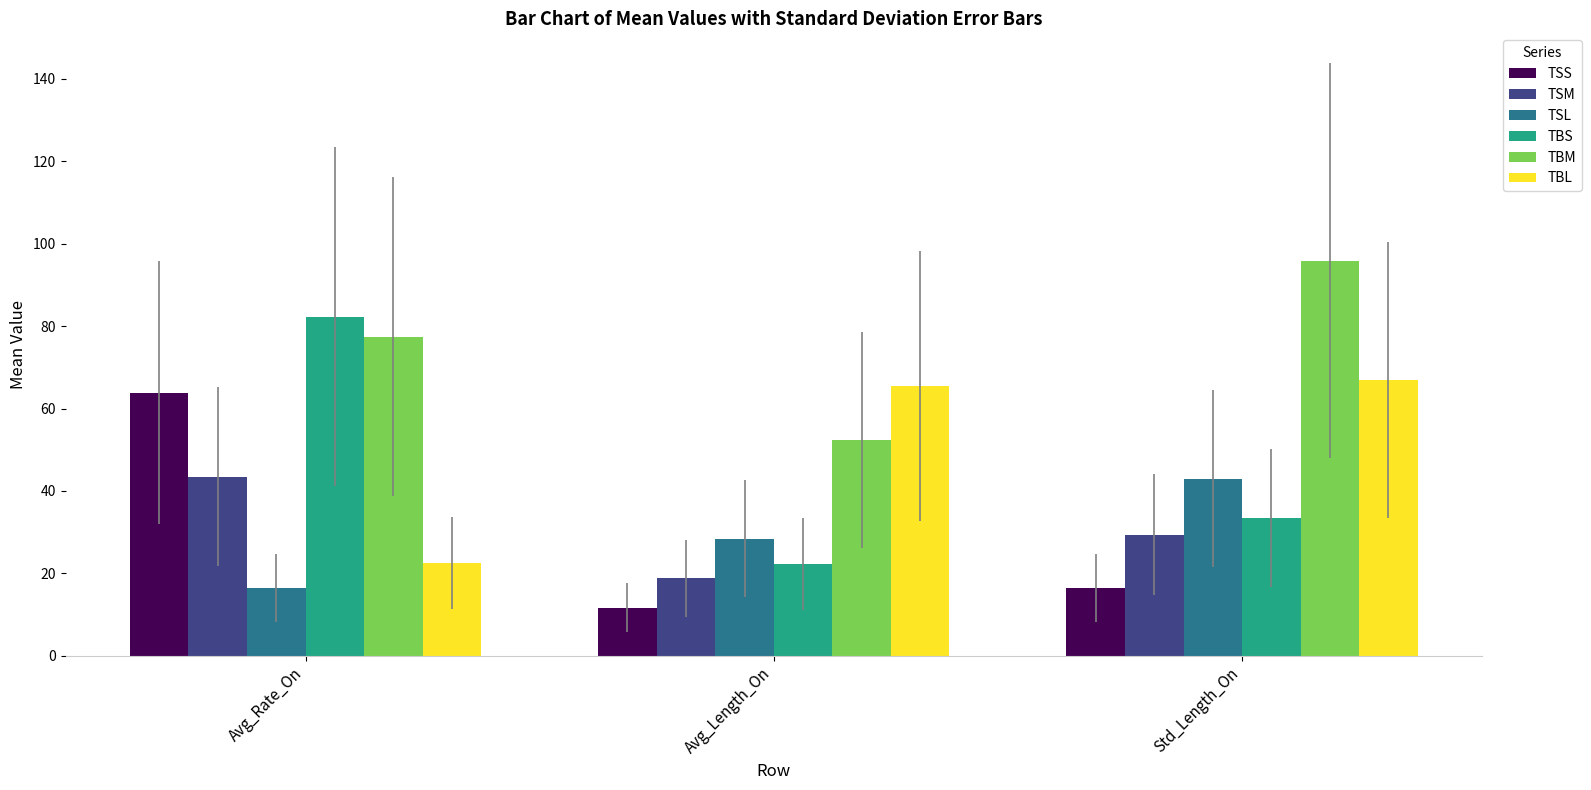

Reading left to right, transcribe all the data shown in this chart.

TSS: Avg_Rate_On=63.8	Avg_Length_On=11.7	Std_Length_On=16.4
TSM: Avg_Rate_On=43.5	Avg_Length_On=18.8	Std_Length_On=29.4
TSL: Avg_Rate_On=16.5	Avg_Length_On=28.4	Std_Length_On=42.9
TBS: Avg_Rate_On=82.3	Avg_Length_On=22.3	Std_Length_On=33.4
TBM: Avg_Rate_On=77.5	Avg_Length_On=52.4	Std_Length_On=95.9
TBL: Avg_Rate_On=22.5	Avg_Length_On=65.5	Std_Length_On=66.9